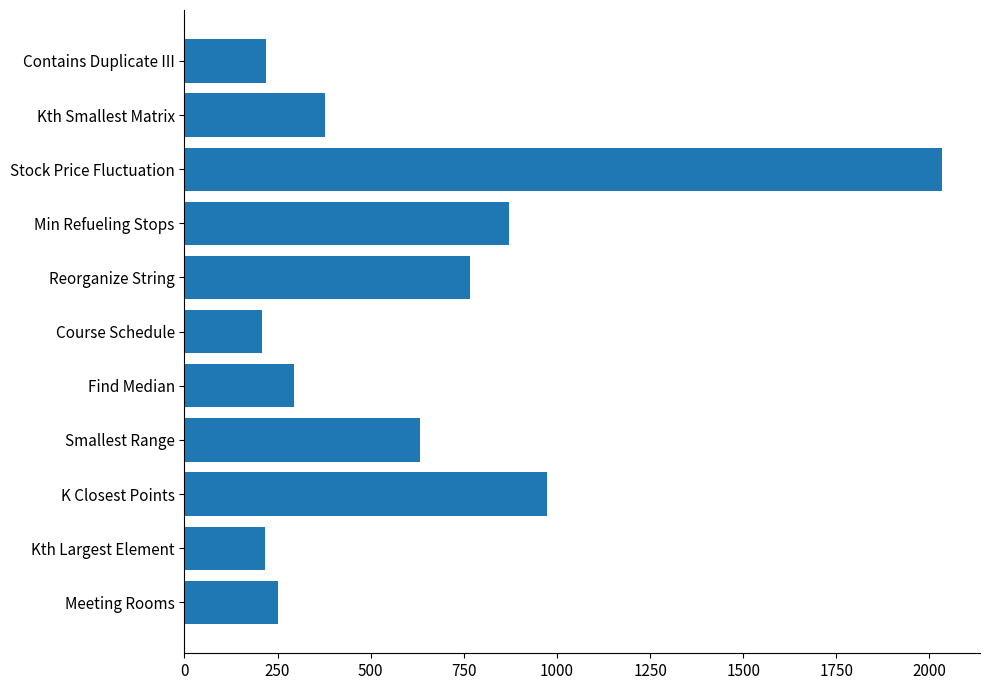

Between K Closest Points and Meeting Rooms, which is larger?

K Closest Points